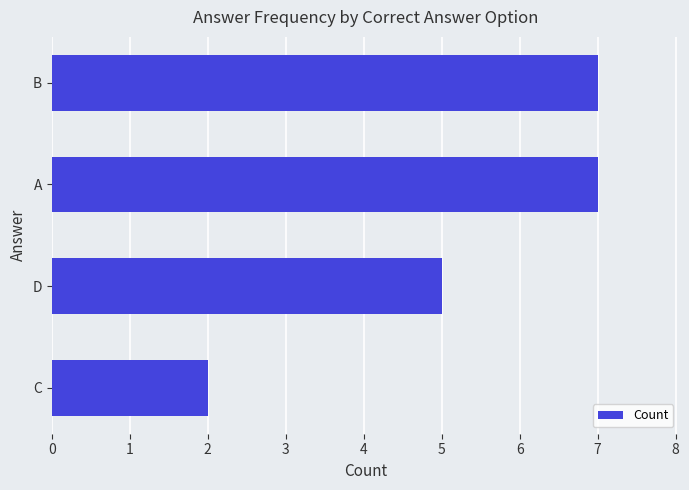

What is the sum of all values?

21